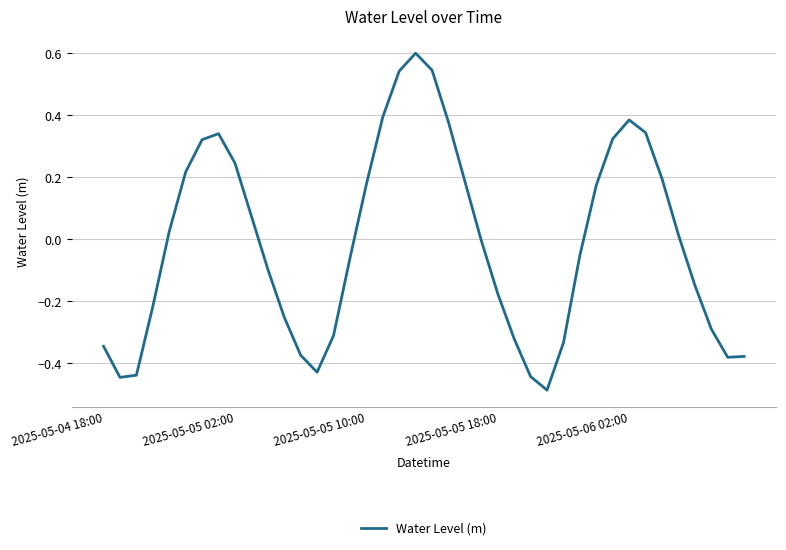

What is the difference between the maximum and minimum values?

1.1